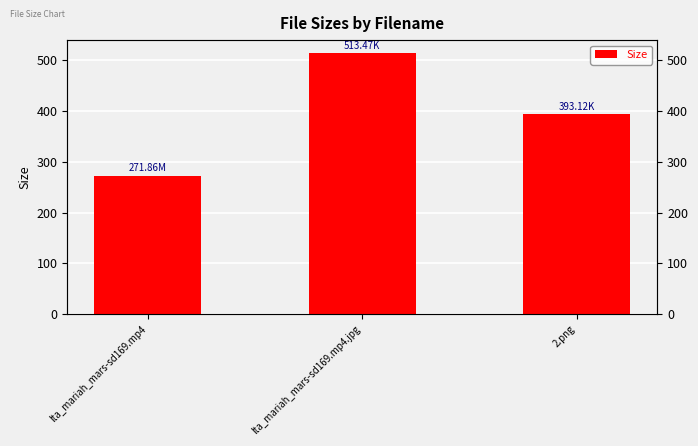

Where is the data nearest to the value 392?

2.png